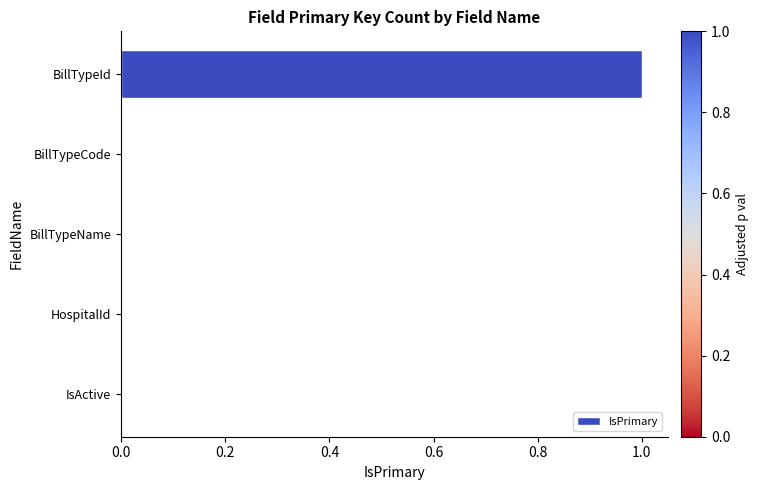

The chart shows a value of 1 at BillTypeId. True or false?

True